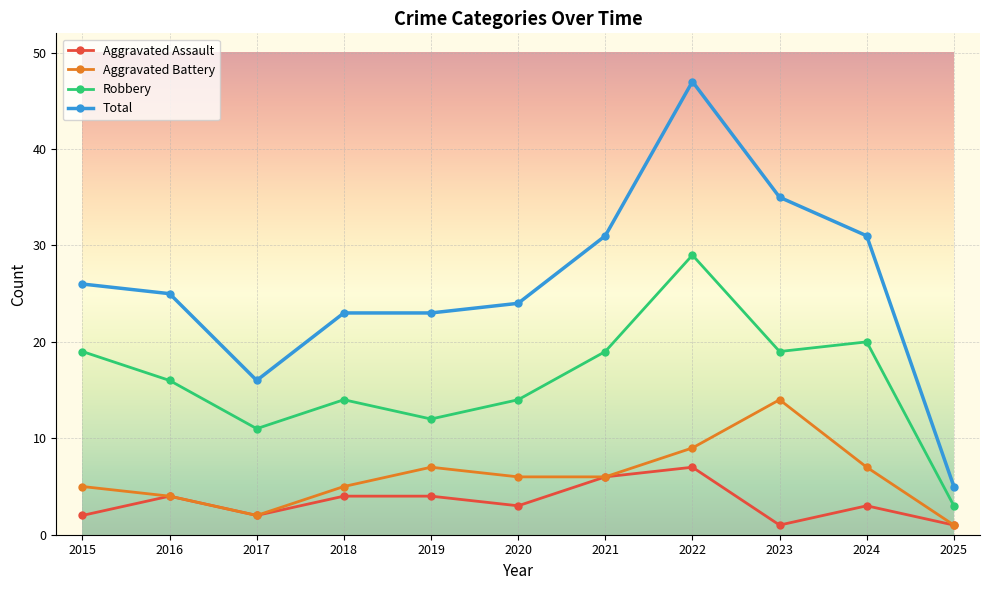

What is the difference between the second highest and second lowest values in the Aggravated Assault series?

5